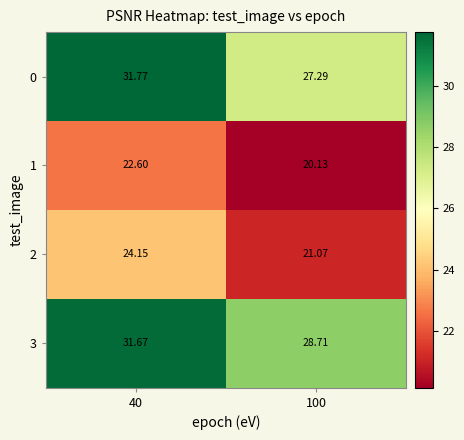

Count the number of data series in this chart.

4